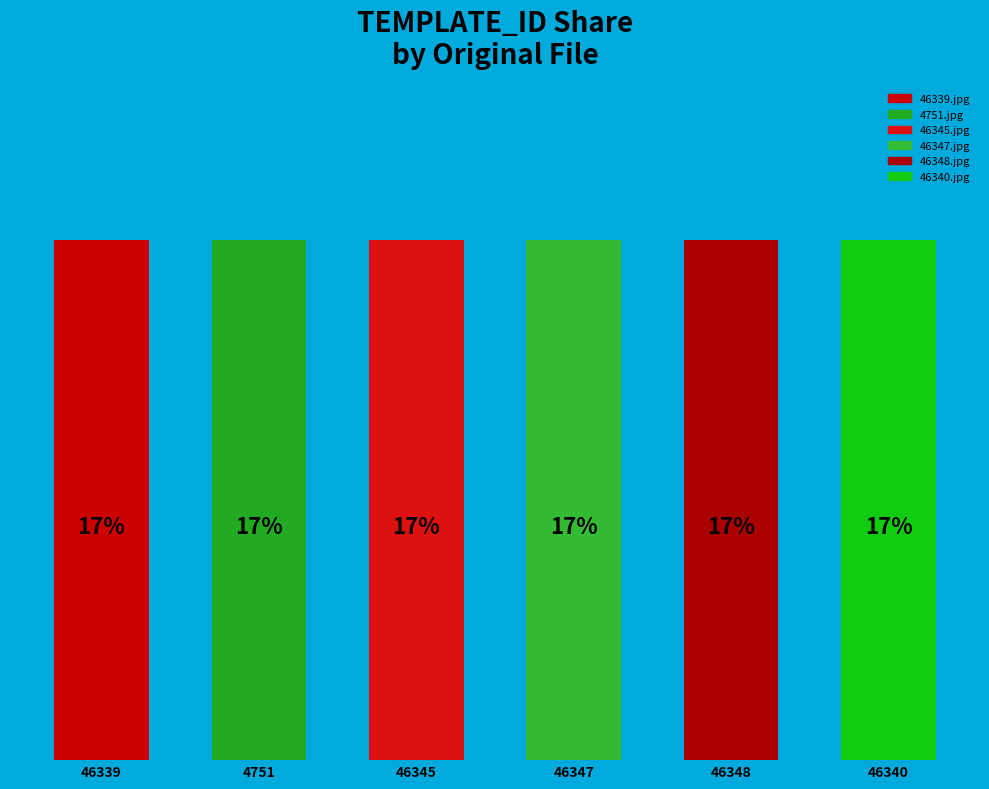

Are the bars horizontal?

No